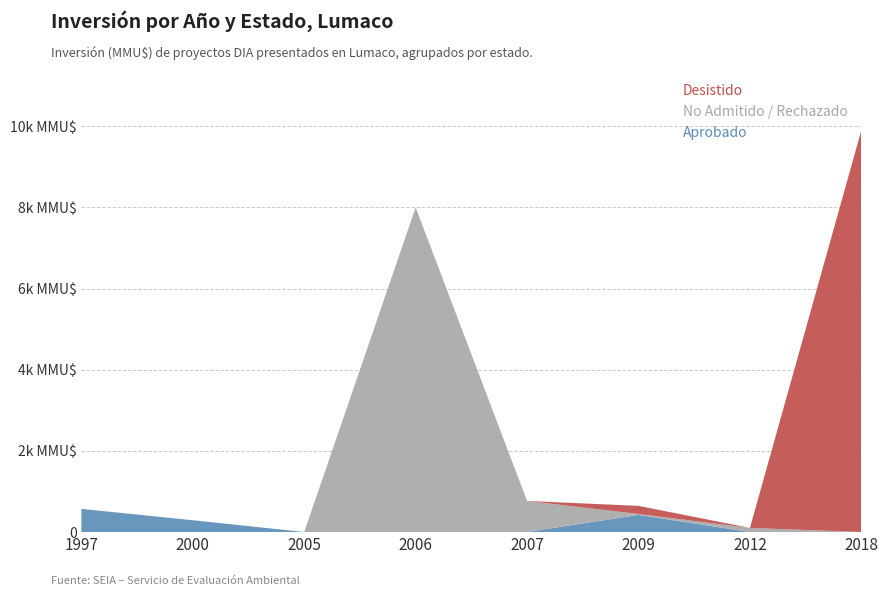

Reading left to right, what are all the values shown in this chart?

Aprobado: 1997=570	2000=290	2005=0	2006=0	2007=0	2009=422	2012=0	2018=0
No Admitido / Rechazado: 1997=0	2000=0	2005=0	2006=8000	2007=766	2009=22	2012=100	2018=0
Desistido: 1997=0	2000=0	2005=0	2006=0	2007=0	2009=200	2012=0	2018=9903